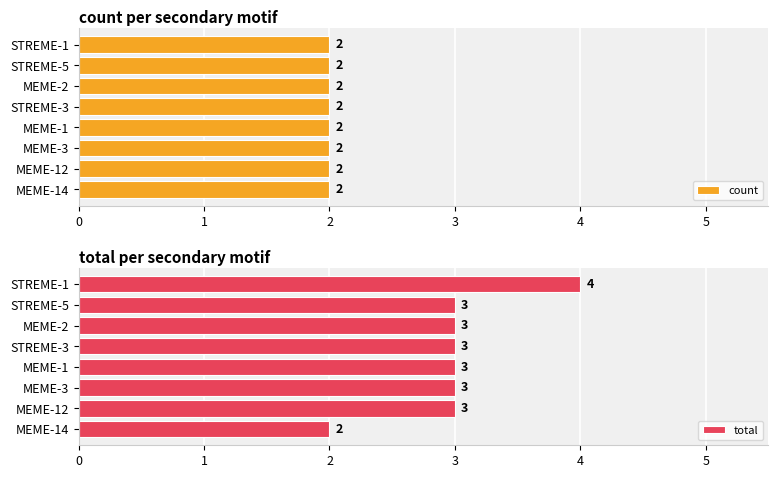

Is it true that total equals 3 at MEME-3?

True